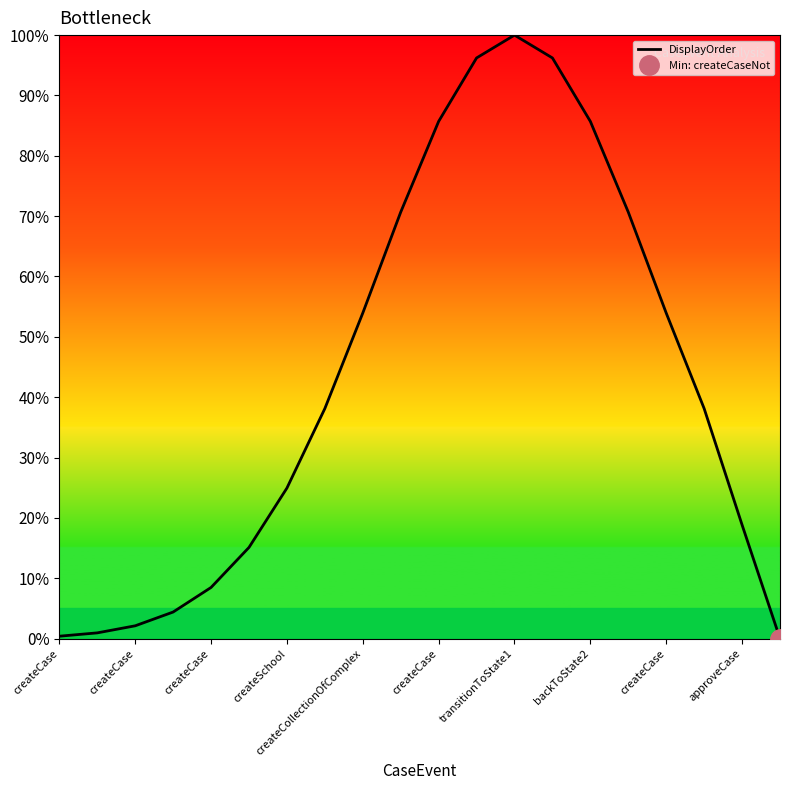

Reading left to right, list all the values displayed in this chart.

0.4	0.9	2.1	4.4	8.5	15.1	24.9	38.1	53.9	70.7	85.7	96.2	100.0	96.2	85.7	70.7	53.9	38.1	18.8	0.0